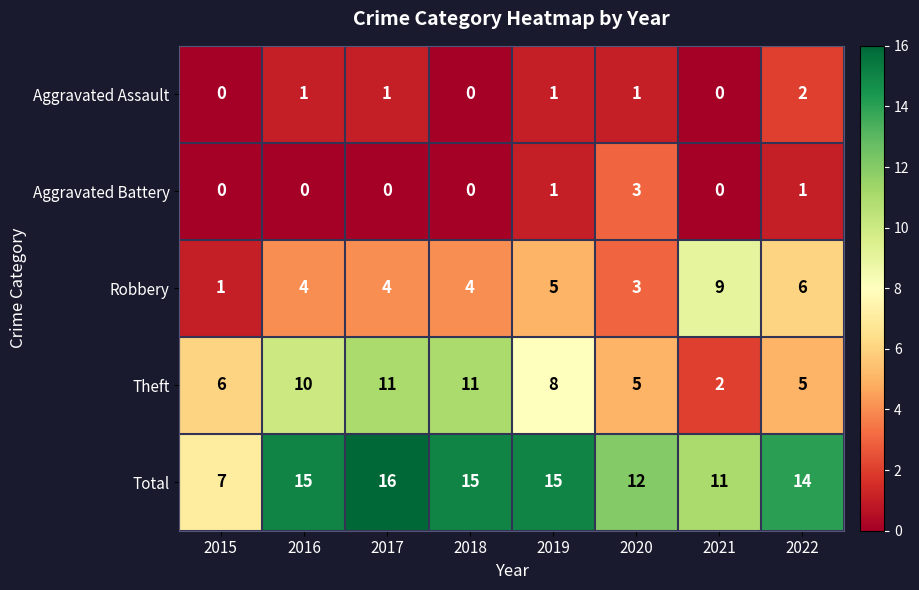

How many data points does each series have?

8